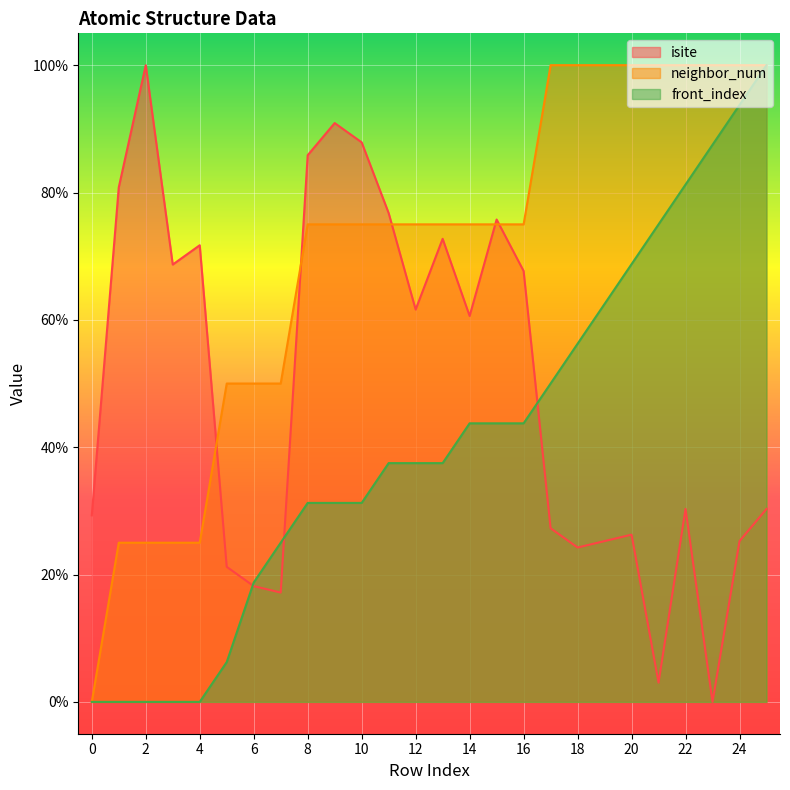

What is the value of the neighbor_num point at the 25th from the left?

100.0